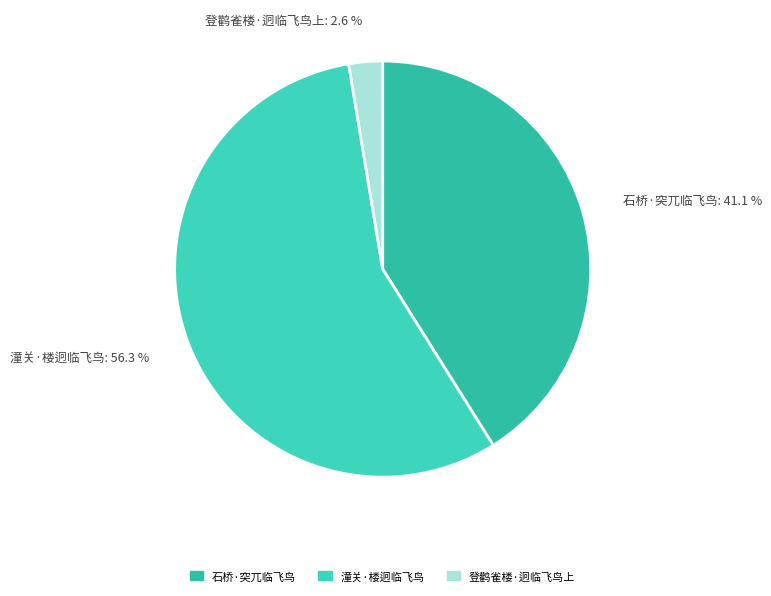

Which category has the smallest portion of the pie?

登鹳雀楼·迥临飞鸟上